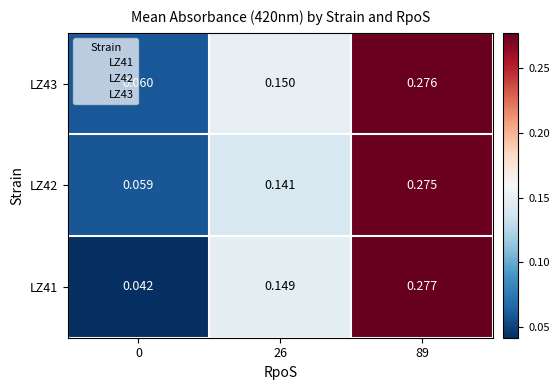

At which category does the chart reach its peak across all series?

89